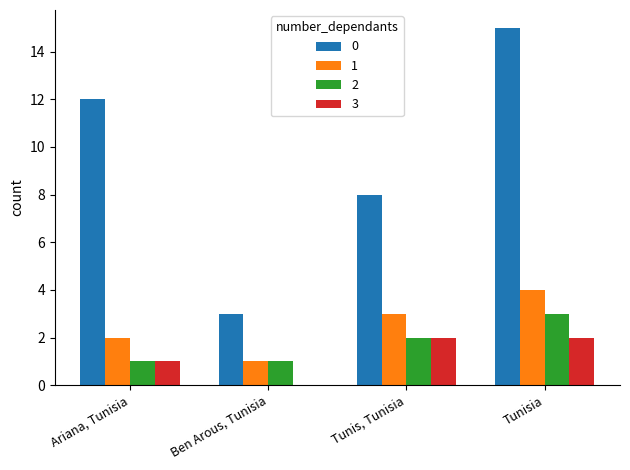

Reading left to right, extract all data points from this chart.

0: 12	3	8	15
1: 2	1	3	4
2: 1	1	2	3
3: 1	0	2	2